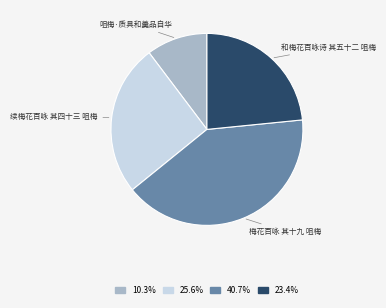

Is there any slice that represents more than half of the pie?

No